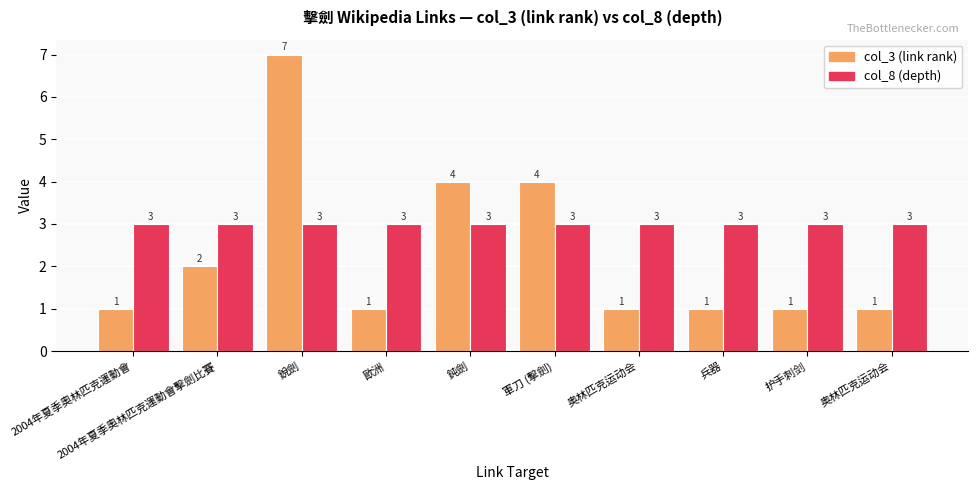

What is the label of the 1st bar from the right?

奥林匹克运动会